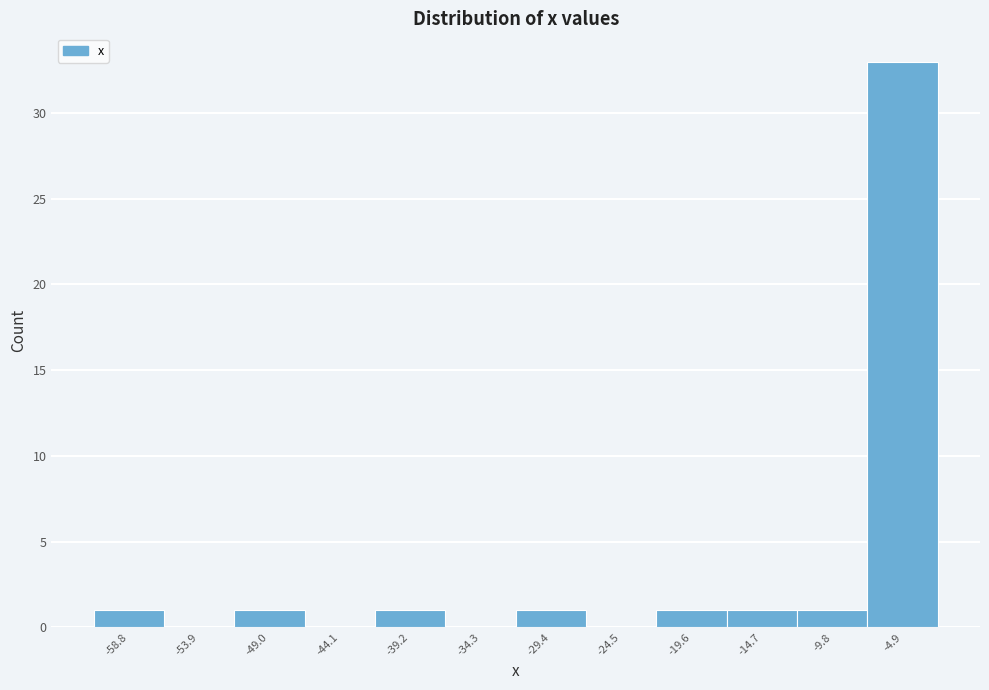

Reading left to right, what are all the values shown in this chart?

-58.8=1	-53.9=0	-49.0=1	-44.1=0	-39.2=1	-34.3=0	-29.4=1	-24.5=0	-19.6=1	-14.7=1	-9.8=1	-4.9=33